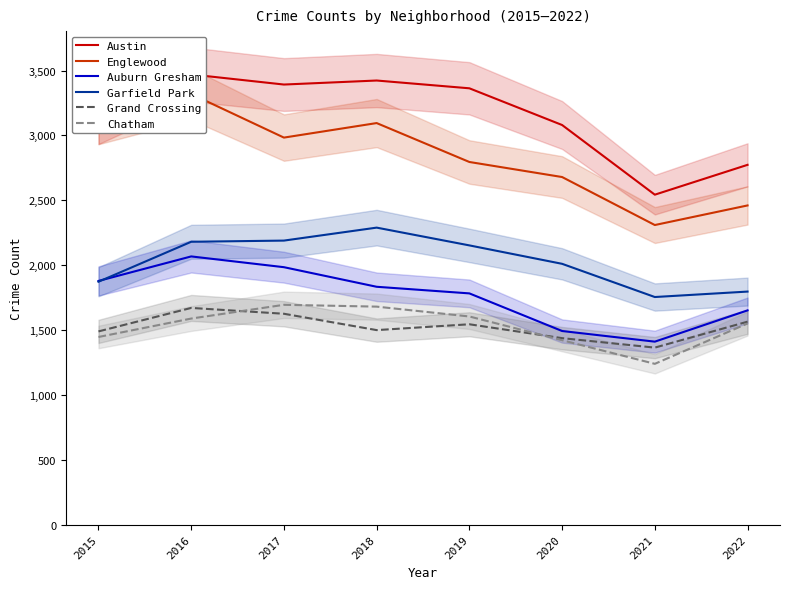

At 2019, list the series in order from largest to smallest.

Austin, Englewood, Garfield Park, Auburn Gresham, Chatham, Grand Crossing